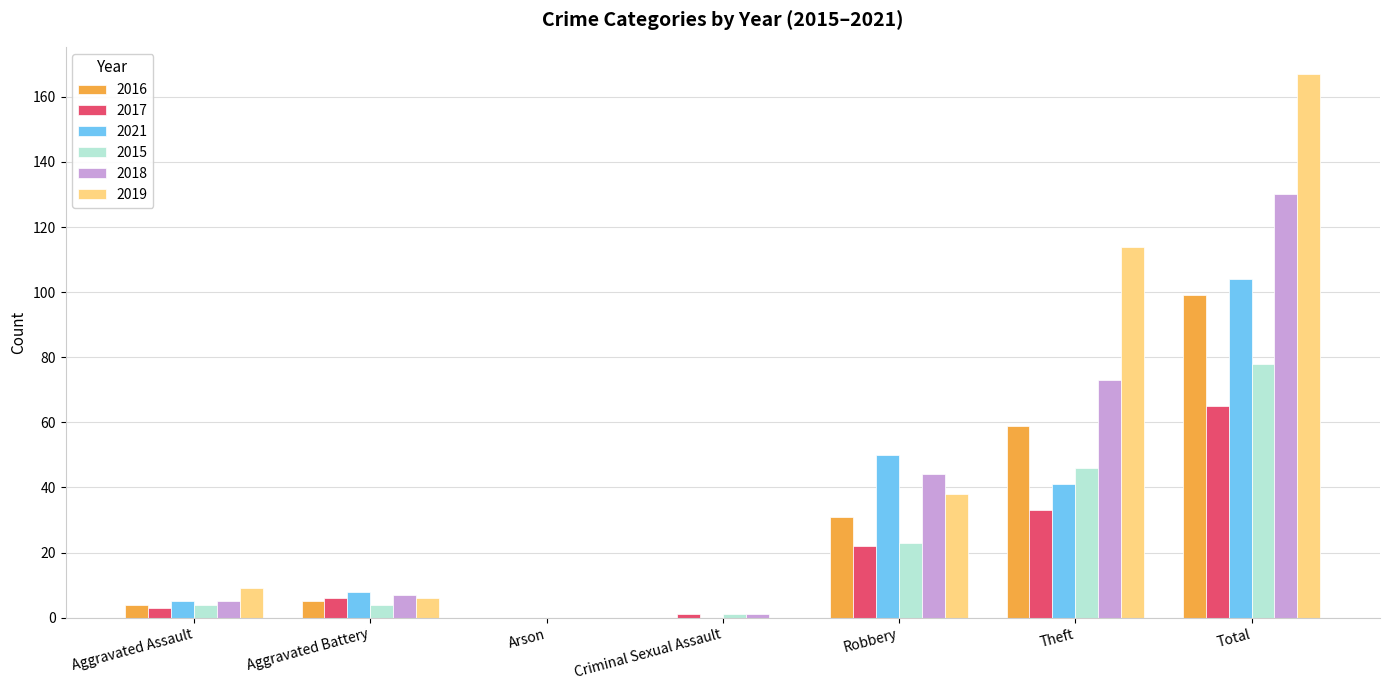

Between Aggravated Assault and Criminal Sexual Assault, which series saw the biggest shift?

2019